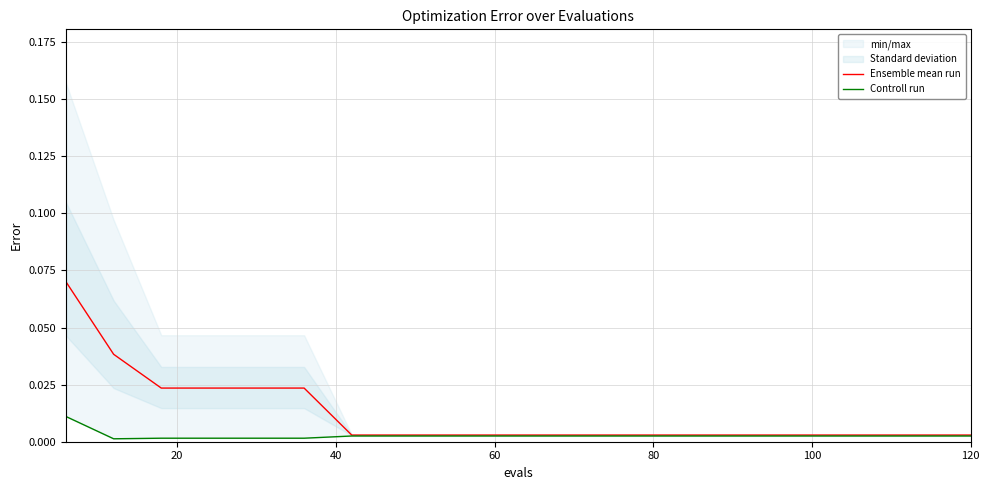

True or false: Ensemble mean run has more than 2 interior local peaks.

False